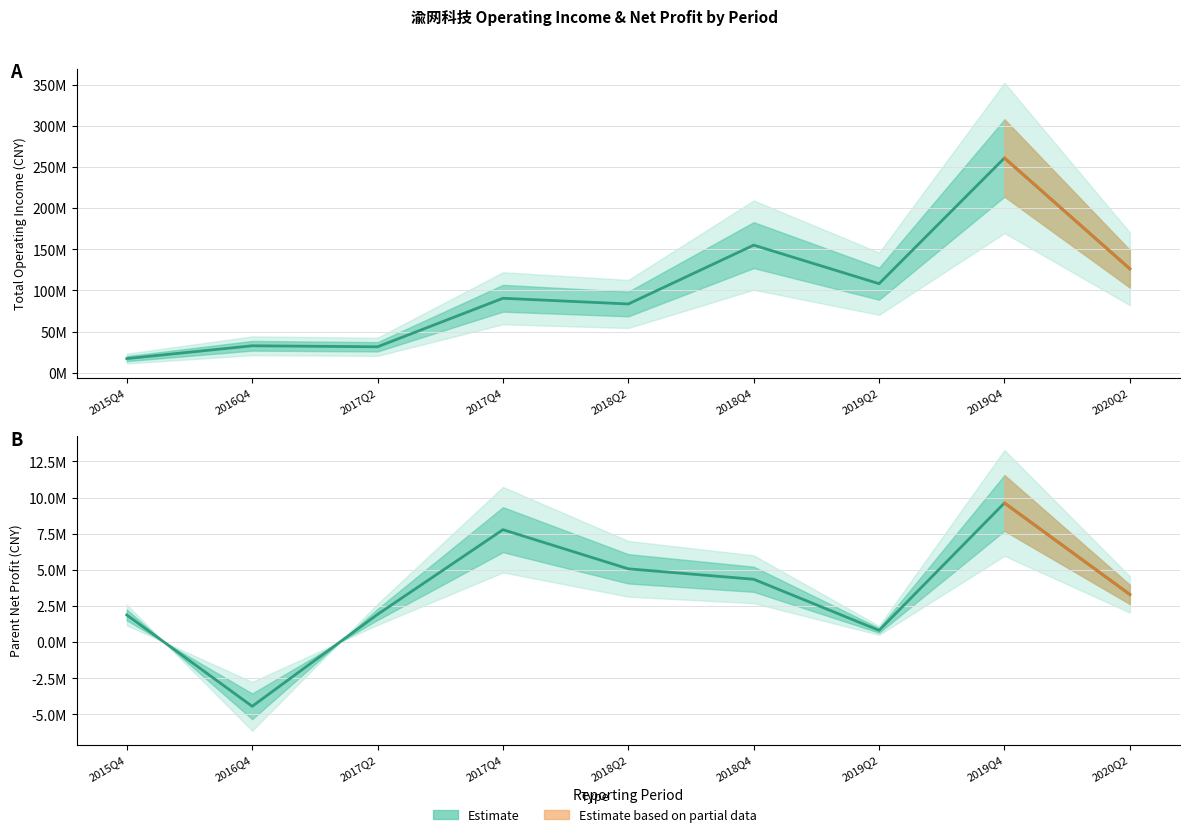

At which category is the sum across all series the highest?

2019Q4